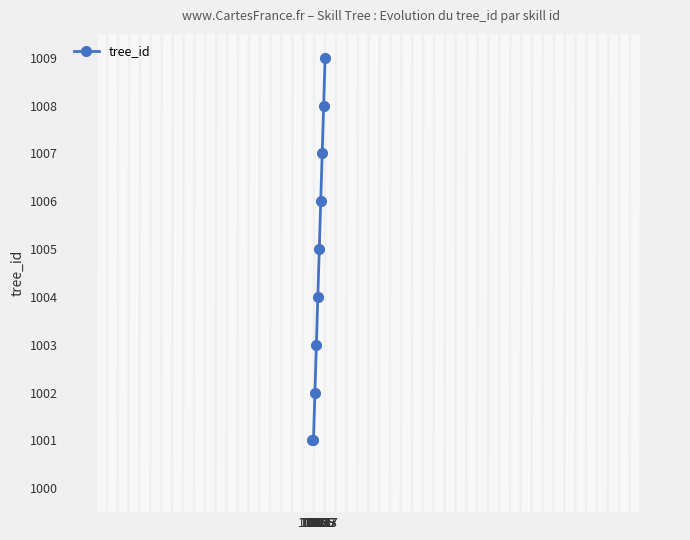

How many series are shown in this chart?

1